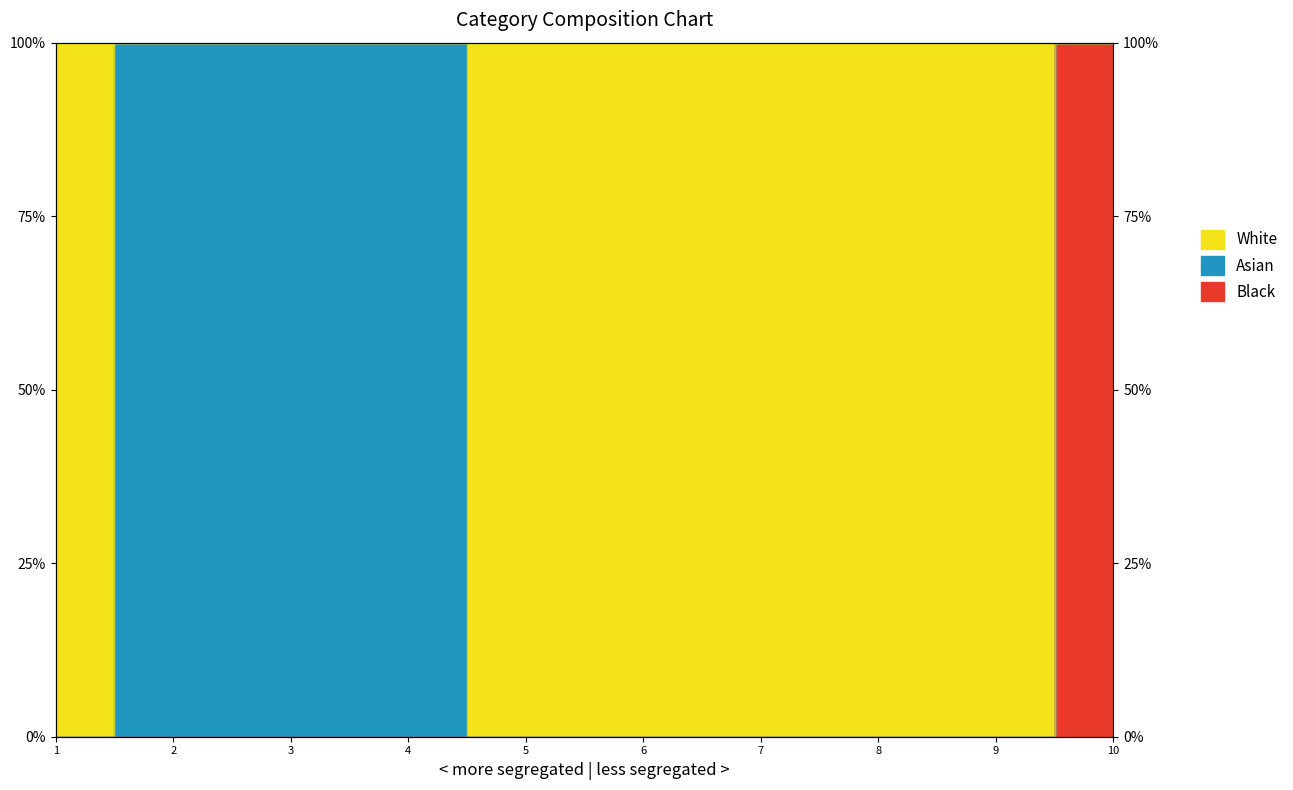

What is the value of the 0 point at the 4th from the left?

100